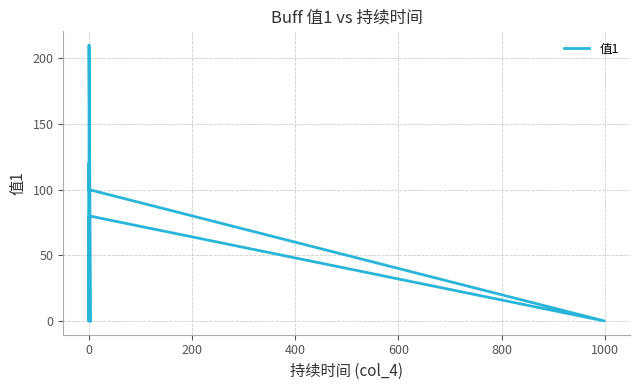

What is the maximum value shown in the chart?

210